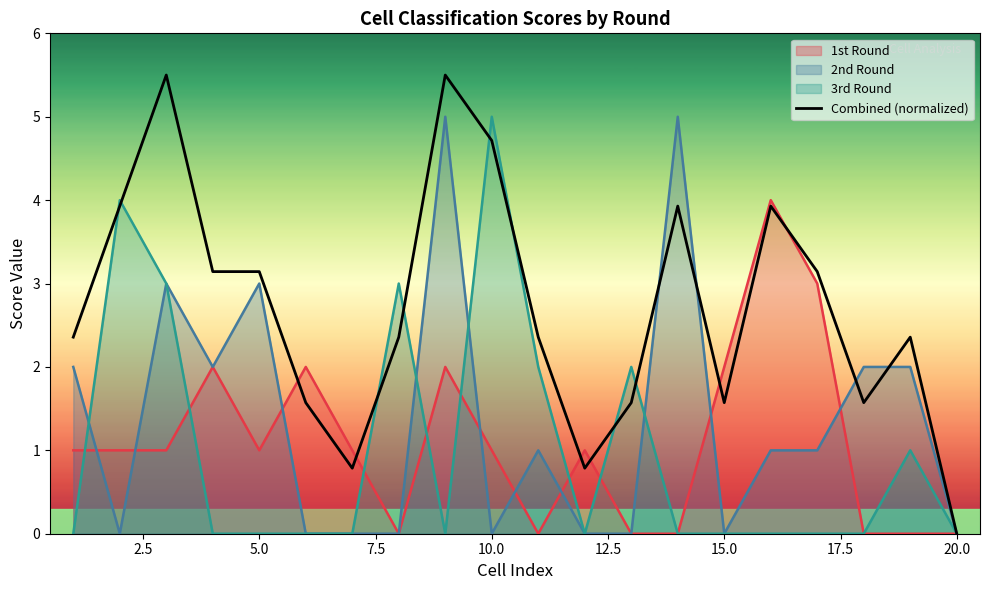

How many data points does each series have?

20